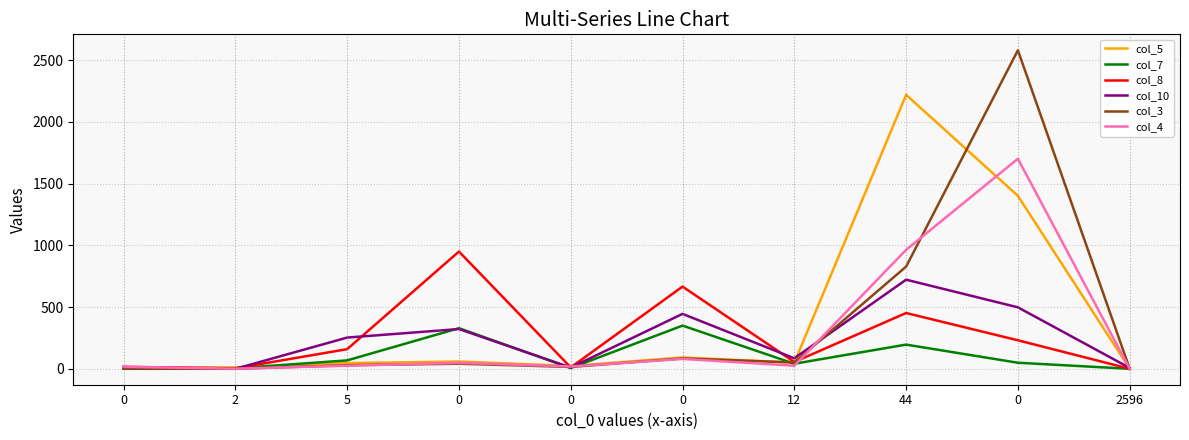

What are all the series names shown in the legend?

col_5, col_7, col_8, col_10, col_3, col_4